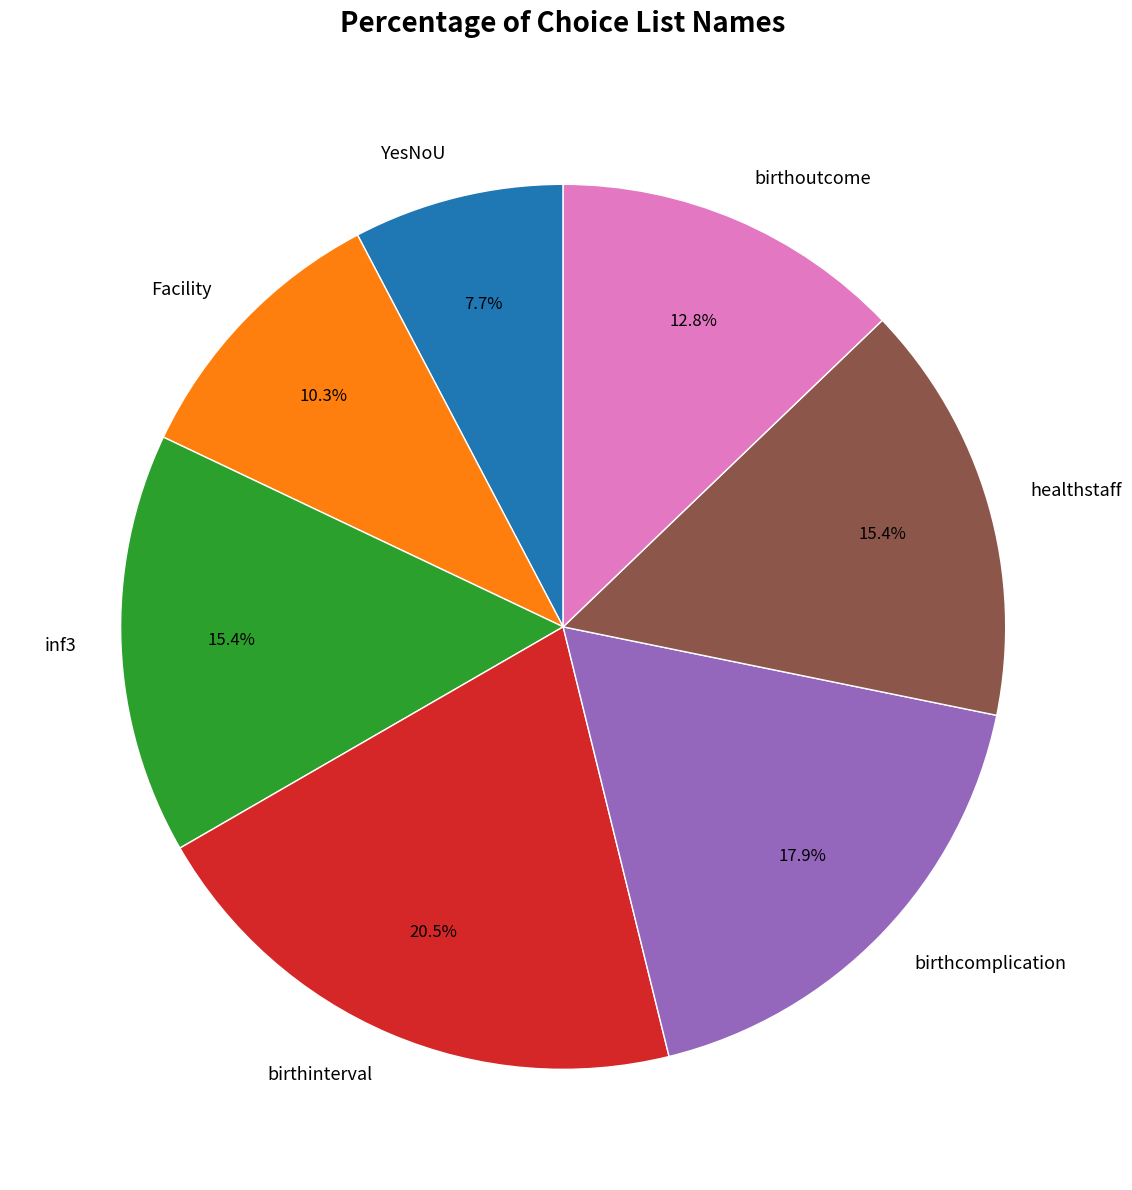

What percentage is the inf3 slice, to the nearest percent?

15%